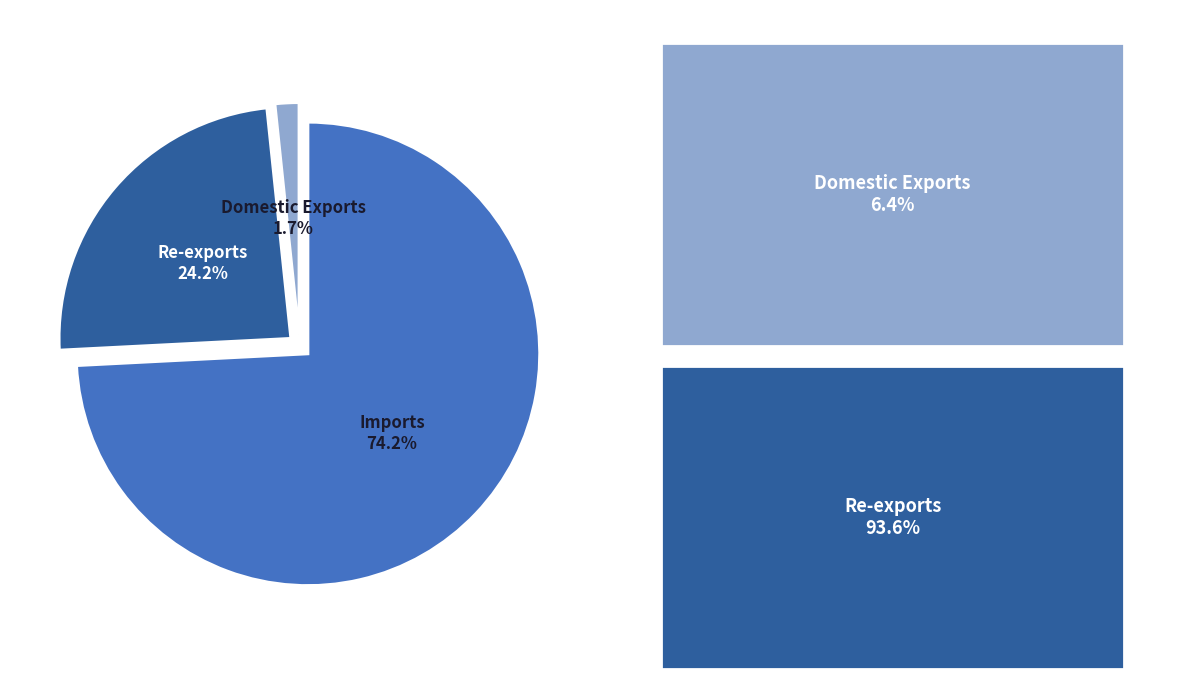

What is the largest slice in the pie chart?

Imports